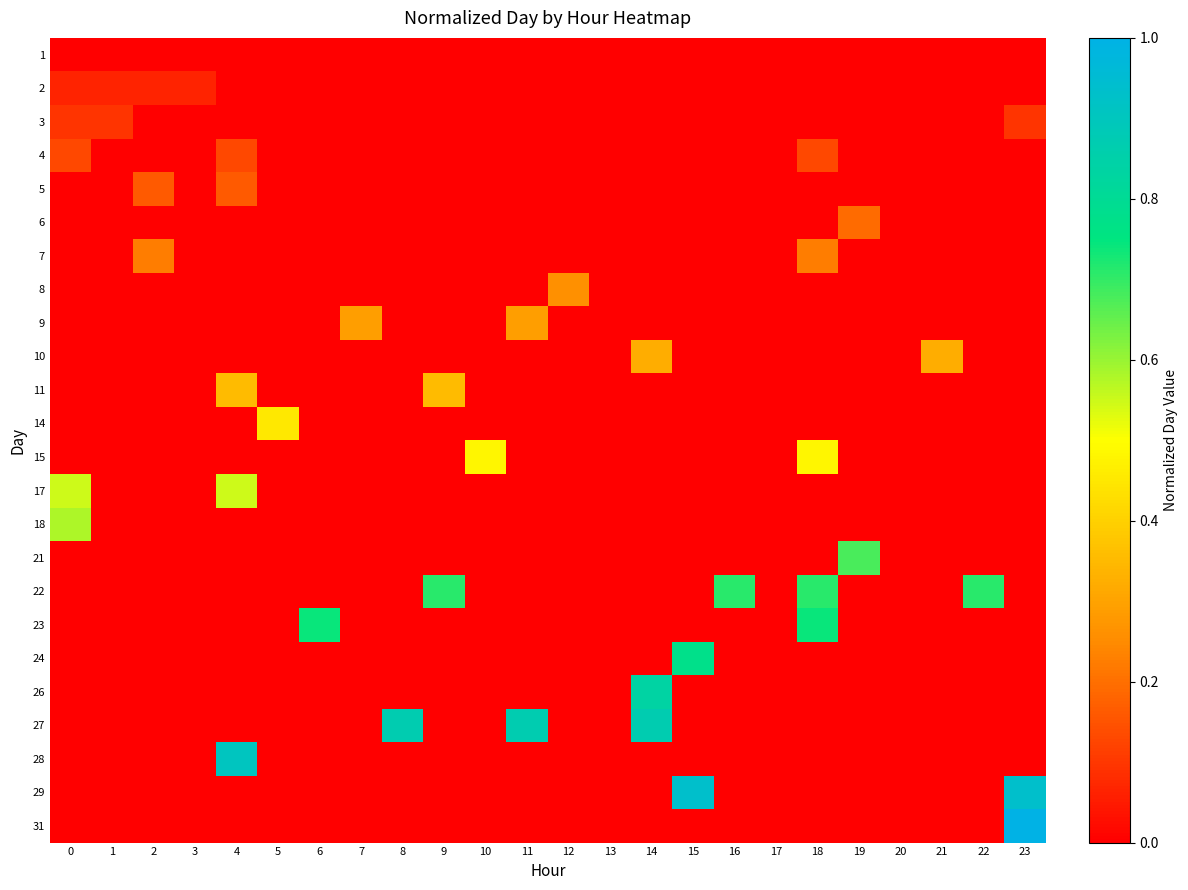

Reading left to right, extract all data points from this chart.

1: 0=0.0	1=0.0	2=0.0	3=0.0	4=0.0	5=0.0	6=0.0	7=0.0	8=0.0	9=0.0	10=0.0	11=0.0	12=0.0	13=0.0	14=0.0	15=0.0	16=0.0	17=0.0	18=0.0	19=0.0	20=0.0	21=0.0	22=0.0	23=0.0
2: 0=0.1	1=0.1	2=0.1	3=0.1	4=0.0	5=0.0	6=0.0	7=0.0	8=0.0	9=0.0	10=0.0	11=0.0	12=0.0	13=0.0	14=0.0	15=0.0	16=0.0	17=0.0	18=0.0	19=0.0	20=0.0	21=0.0	22=0.0	23=0.0
3: 0=0.1	1=0.1	2=0.0	3=0.0	4=0.0	5=0.0	6=0.0	7=0.0	8=0.0	9=0.0	10=0.0	11=0.0	12=0.0	13=0.0	14=0.0	15=0.0	16=0.0	17=0.0	18=0.0	19=0.0	20=0.0	21=0.0	22=0.0	23=0.1
4: 0=0.1	1=0.0	2=0.0	3=0.0	4=0.1	5=0.0	6=0.0	7=0.0	8=0.0	9=0.0	10=0.0	11=0.0	12=0.0	13=0.0	14=0.0	15=0.0	16=0.0	17=0.0	18=0.1	19=0.0	20=0.0	21=0.0	22=0.0	23=0.0
5: 0=0.0	1=0.0	2=0.2	3=0.0	4=0.2	5=0.0	6=0.0	7=0.0	8=0.0	9=0.0	10=0.0	11=0.0	12=0.0	13=0.0	14=0.0	15=0.0	16=0.0	17=0.0	18=0.0	19=0.0	20=0.0	21=0.0	22=0.0	23=0.0
6: 0=0.0	1=0.0	2=0.0	3=0.0	4=0.0	5=0.0	6=0.0	7=0.0	8=0.0	9=0.0	10=0.0	11=0.0	12=0.0	13=0.0	14=0.0	15=0.0	16=0.0	17=0.0	18=0.0	19=0.2	20=0.0	21=0.0	22=0.0	23=0.0
7: 0=0.0	1=0.0	2=0.2	3=0.0	4=0.0	5=0.0	6=0.0	7=0.0	8=0.0	9=0.0	10=0.0	11=0.0	12=0.0	13=0.0	14=0.0	15=0.0	16=0.0	17=0.0	18=0.2	19=0.0	20=0.0	21=0.0	22=0.0	23=0.0
8: 0=0.0	1=0.0	2=0.0	3=0.0	4=0.0	5=0.0	6=0.0	7=0.0	8=0.0	9=0.0	10=0.0	11=0.0	12=0.3	13=0.0	14=0.0	15=0.0	16=0.0	17=0.0	18=0.0	19=0.0	20=0.0	21=0.0	22=0.0	23=0.0
9: 0=0.0	1=0.0	2=0.0	3=0.0	4=0.0	5=0.0	6=0.0	7=0.3	8=0.0	9=0.0	10=0.0	11=0.3	12=0.0	13=0.0	14=0.0	15=0.0	16=0.0	17=0.0	18=0.0	19=0.0	20=0.0	21=0.0	22=0.0	23=0.0
10: 0=0.0	1=0.0	2=0.0	3=0.0	4=0.0	5=0.0	6=0.0	7=0.0	8=0.0	9=0.0	10=0.0	11=0.0	12=0.0	13=0.0	14=0.3	15=0.0	16=0.0	17=0.0	18=0.0	19=0.0	20=0.0	21=0.3	22=0.0	23=0.0
11: 0=0.0	1=0.0	2=0.0	3=0.0	4=0.4	5=0.0	6=0.0	7=0.0	8=0.0	9=0.4	10=0.0	11=0.0	12=0.0	13=0.0	14=0.0	15=0.0	16=0.0	17=0.0	18=0.0	19=0.0	20=0.0	21=0.0	22=0.0	23=0.0
14: 0=0.0	1=0.0	2=0.0	3=0.0	4=0.0	5=0.5	6=0.0	7=0.0	8=0.0	9=0.0	10=0.0	11=0.0	12=0.0	13=0.0	14=0.0	15=0.0	16=0.0	17=0.0	18=0.0	19=0.0	20=0.0	21=0.0	22=0.0	23=0.0
15: 0=0.0	1=0.0	2=0.0	3=0.0	4=0.0	5=0.0	6=0.0	7=0.0	8=0.0	9=0.0	10=0.5	11=0.0	12=0.0	13=0.0	14=0.0	15=0.0	16=0.0	17=0.0	18=0.5	19=0.0	20=0.0	21=0.0	22=0.0	23=0.0
17: 0=0.5	1=0.0	2=0.0	3=0.0	4=0.5	5=0.0	6=0.0	7=0.0	8=0.0	9=0.0	10=0.0	11=0.0	12=0.0	13=0.0	14=0.0	15=0.0	16=0.0	17=0.0	18=0.0	19=0.0	20=0.0	21=0.0	22=0.0	23=0.0
18: 0=0.6	1=0.0	2=0.0	3=0.0	4=0.0	5=0.0	6=0.0	7=0.0	8=0.0	9=0.0	10=0.0	11=0.0	12=0.0	13=0.0	14=0.0	15=0.0	16=0.0	17=0.0	18=0.0	19=0.0	20=0.0	21=0.0	22=0.0	23=0.0
21: 0=0.0	1=0.0	2=0.0	3=0.0	4=0.0	5=0.0	6=0.0	7=0.0	8=0.0	9=0.0	10=0.0	11=0.0	12=0.0	13=0.0	14=0.0	15=0.0	16=0.0	17=0.0	18=0.0	19=0.7	20=0.0	21=0.0	22=0.0	23=0.0
22: 0=0.0	1=0.0	2=0.0	3=0.0	4=0.0	5=0.0	6=0.0	7=0.0	8=0.0	9=0.7	10=0.0	11=0.0	12=0.0	13=0.0	14=0.0	15=0.0	16=0.7	17=0.0	18=0.7	19=0.0	20=0.0	21=0.0	22=0.7	23=0.0
23: 0=0.0	1=0.0	2=0.0	3=0.0	4=0.0	5=0.0	6=0.7	7=0.0	8=0.0	9=0.0	10=0.0	11=0.0	12=0.0	13=0.0	14=0.0	15=0.0	16=0.0	17=0.0	18=0.7	19=0.0	20=0.0	21=0.0	22=0.0	23=0.0
24: 0=0.0	1=0.0	2=0.0	3=0.0	4=0.0	5=0.0	6=0.0	7=0.0	8=0.0	9=0.0	10=0.0	11=0.0	12=0.0	13=0.0	14=0.0	15=0.8	16=0.0	17=0.0	18=0.0	19=0.0	20=0.0	21=0.0	22=0.0	23=0.0
26: 0=0.0	1=0.0	2=0.0	3=0.0	4=0.0	5=0.0	6=0.0	7=0.0	8=0.0	9=0.0	10=0.0	11=0.0	12=0.0	13=0.0	14=0.8	15=0.0	16=0.0	17=0.0	18=0.0	19=0.0	20=0.0	21=0.0	22=0.0	23=0.0
27: 0=0.0	1=0.0	2=0.0	3=0.0	4=0.0	5=0.0	6=0.0	7=0.0	8=0.9	9=0.0	10=0.0	11=0.9	12=0.0	13=0.0	14=0.9	15=0.0	16=0.0	17=0.0	18=0.0	19=0.0	20=0.0	21=0.0	22=0.0	23=0.0
28: 0=0.0	1=0.0	2=0.0	3=0.0	4=0.9	5=0.0	6=0.0	7=0.0	8=0.0	9=0.0	10=0.0	11=0.0	12=0.0	13=0.0	14=0.0	15=0.0	16=0.0	17=0.0	18=0.0	19=0.0	20=0.0	21=0.0	22=0.0	23=0.0
29: 0=0.0	1=0.0	2=0.0	3=0.0	4=0.0	5=0.0	6=0.0	7=0.0	8=0.0	9=0.0	10=0.0	11=0.0	12=0.0	13=0.0	14=0.0	15=0.9	16=0.0	17=0.0	18=0.0	19=0.0	20=0.0	21=0.0	22=0.0	23=0.9
31: 0=0.0	1=0.0	2=0.0	3=0.0	4=0.0	5=0.0	6=0.0	7=0.0	8=0.0	9=0.0	10=0.0	11=0.0	12=0.0	13=0.0	14=0.0	15=0.0	16=0.0	17=0.0	18=0.0	19=0.0	20=0.0	21=0.0	22=0.0	23=1.0